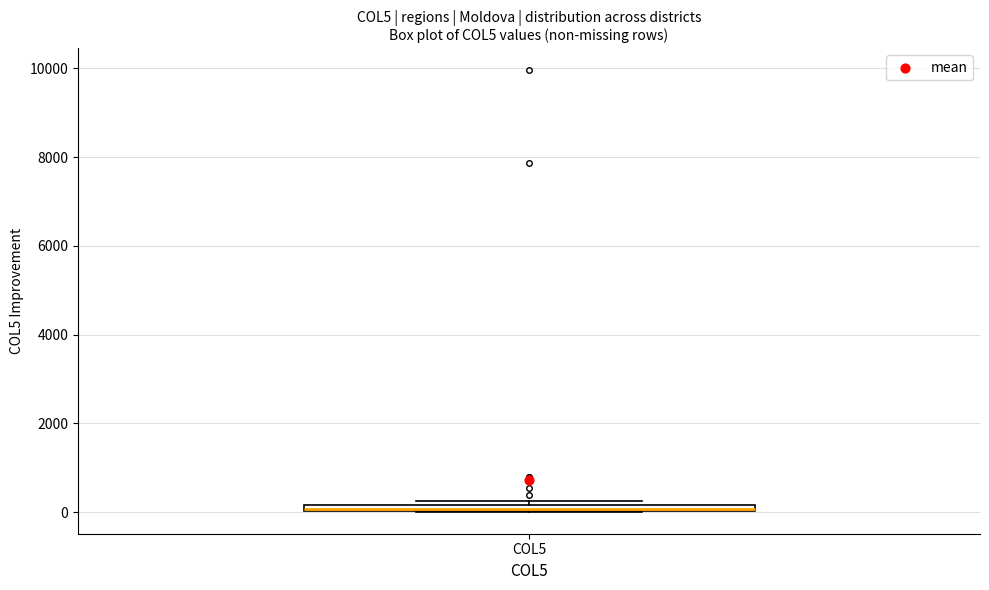

Where is the lower edge of the box for COL5 on the y-axis? The values are not printed on the chart, so give them approximately, as read against the axis.

0